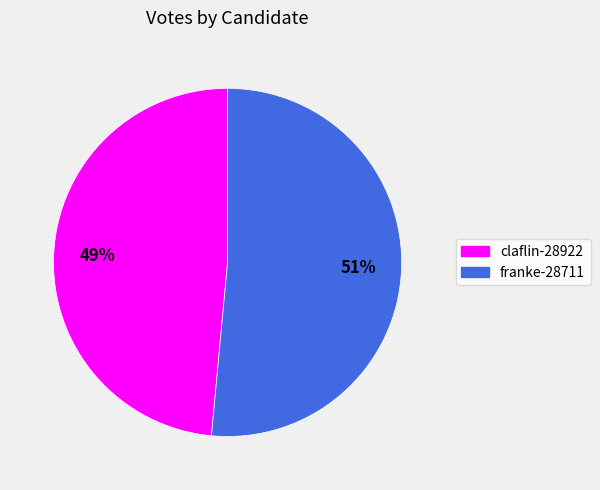

How many segments does this pie chart have?

2